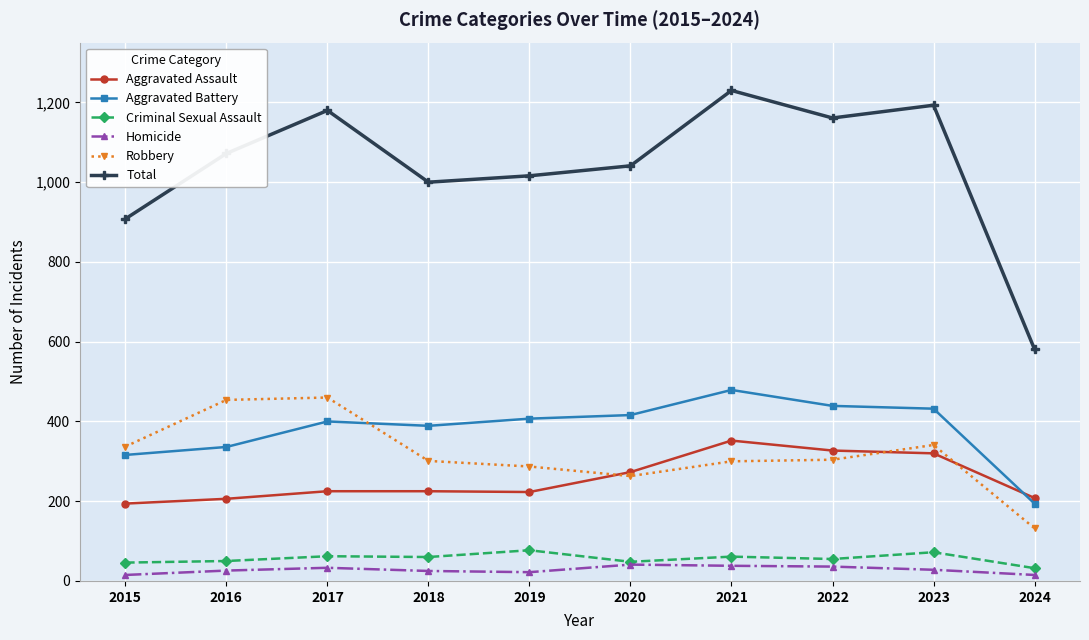

Count the number of data series in this chart.

6